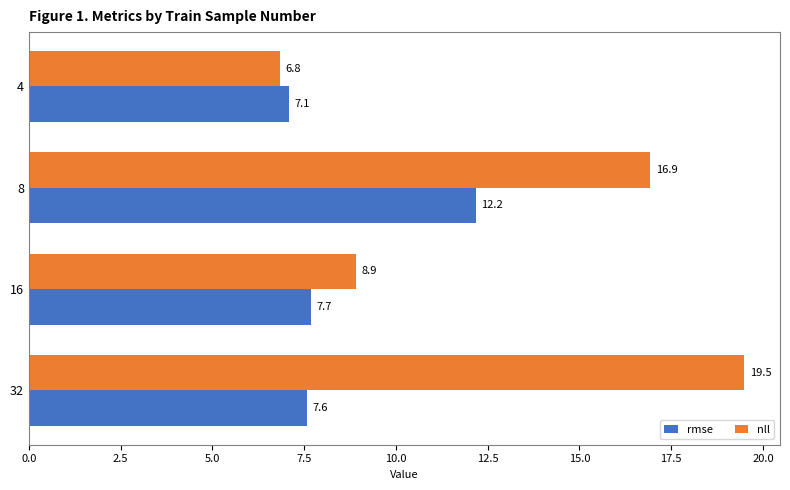

Which series has the widest spread of values?

nll